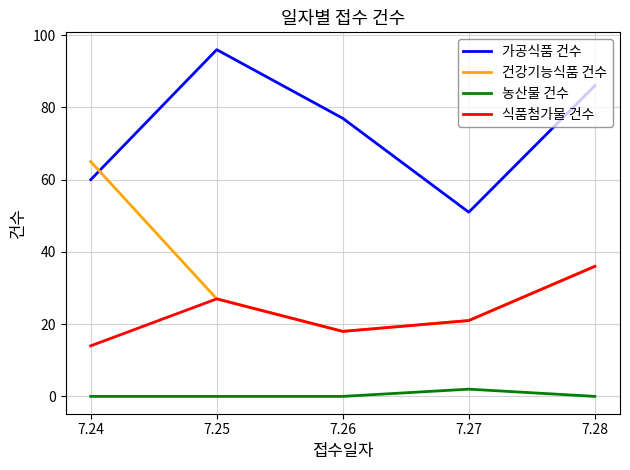

What value does the 가공식품 건수 series have at 7.28?

86